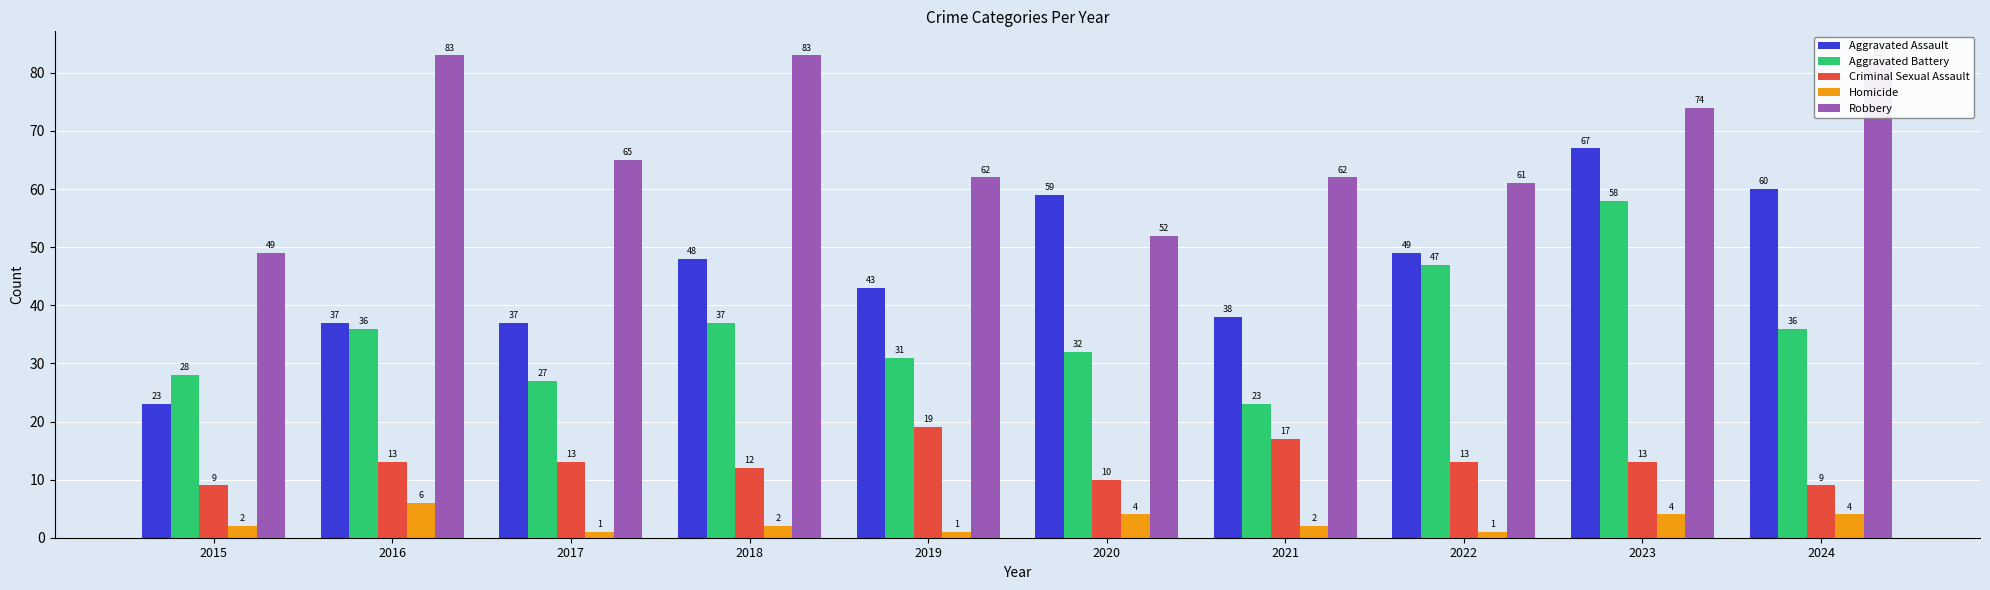

Reading left to right, what are all the values shown in this chart?

Aggravated Assault: 2015=23	2016=37	2017=37	2018=48	2019=43	2020=59	2021=38	2022=49	2023=67	2024=60
Aggravated Battery: 2015=28	2016=36	2017=27	2018=37	2019=31	2020=32	2021=23	2022=47	2023=58	2024=36
Criminal Sexual Assault: 2015=9	2016=13	2017=13	2018=12	2019=19	2020=10	2021=17	2022=13	2023=13	2024=9
Homicide: 2015=2	2016=6	2017=1	2018=2	2019=1	2020=4	2021=2	2022=1	2023=4	2024=4
Robbery: 2015=49	2016=83	2017=65	2018=83	2019=62	2020=52	2021=62	2022=61	2023=74	2024=82